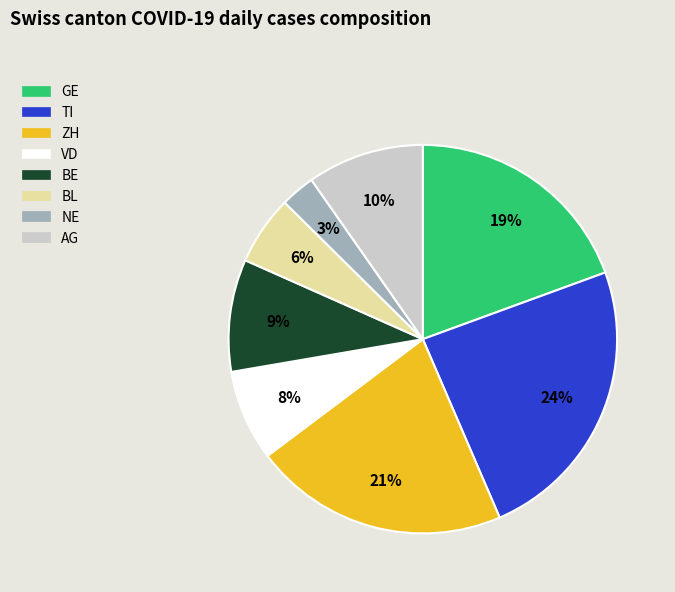

Which category has the biggest portion of the pie?

TI